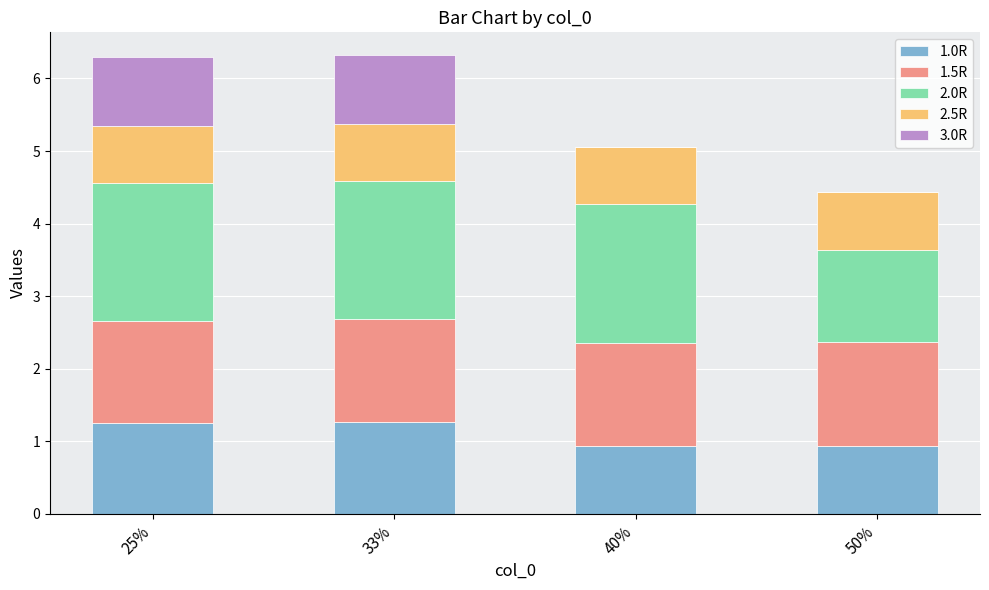

What is the maximum value for 1.0R?

1.3